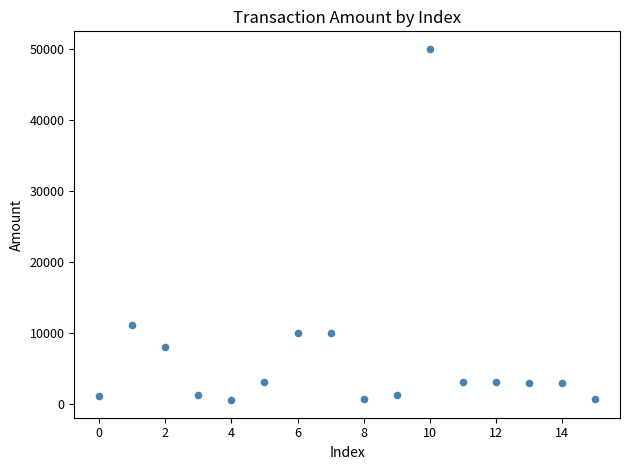

What is the range of Y values (max minus min)?

49502.4